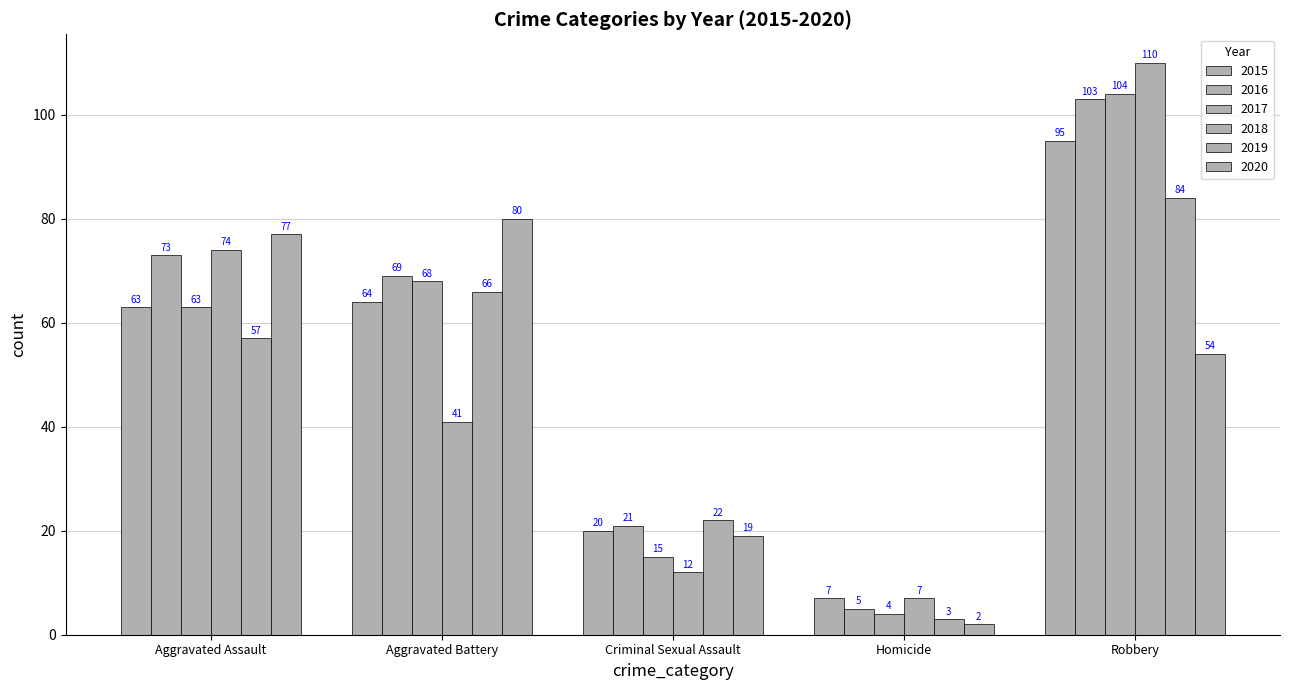

Reading right to left, what are all the values shown in this chart?

2015: 95	7	20	64	63
2016: 103	5	21	69	73
2017: 104	4	15	68	63
2018: 110	7	12	41	74
2019: 84	3	22	66	57
2020: 54	2	19	80	77